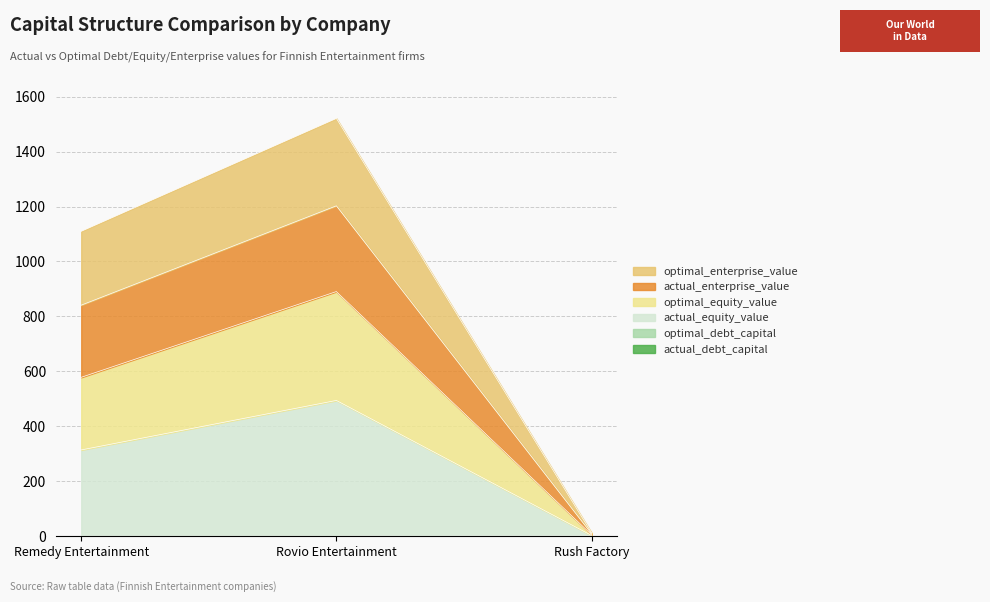

Which has a higher value, Rush Factory or Remedy Entertainment?

Rush Factory